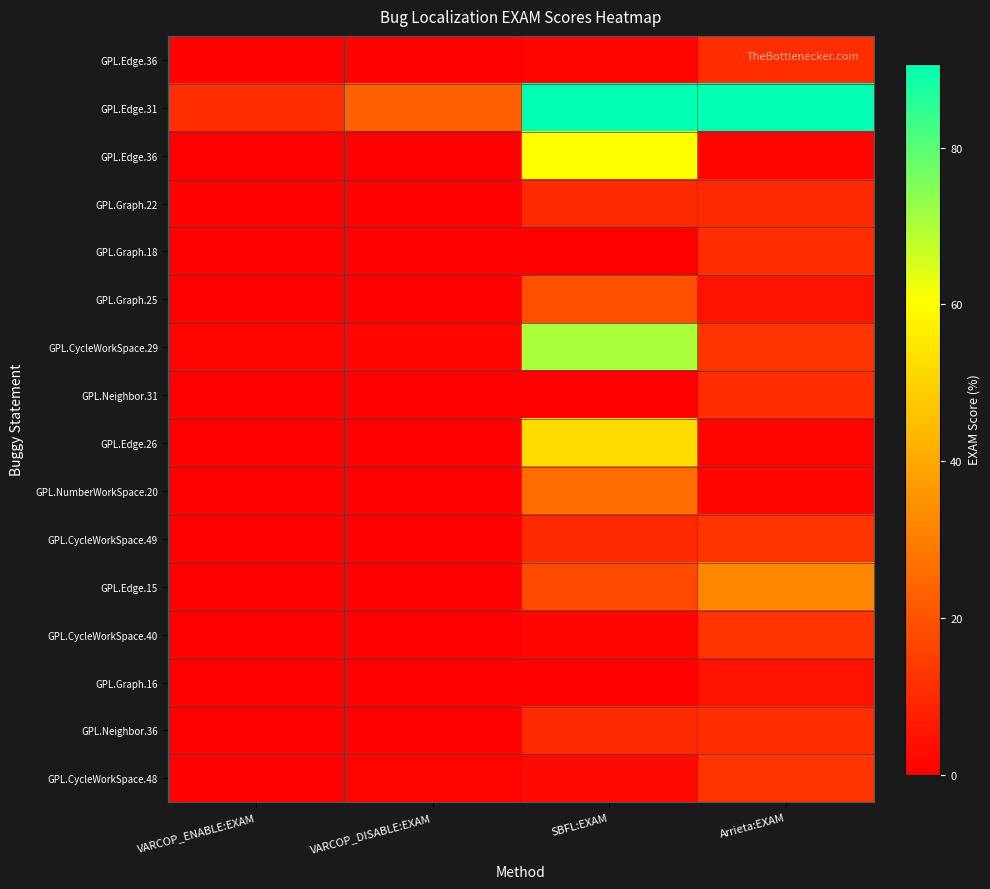

How many series are shown in this chart?

16